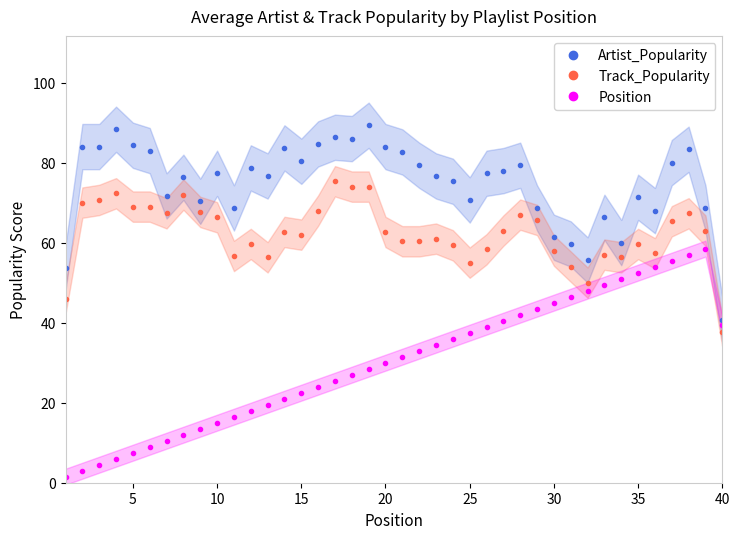

True or false: Artist_Popularity and Track_Popularity cross at least once.

False